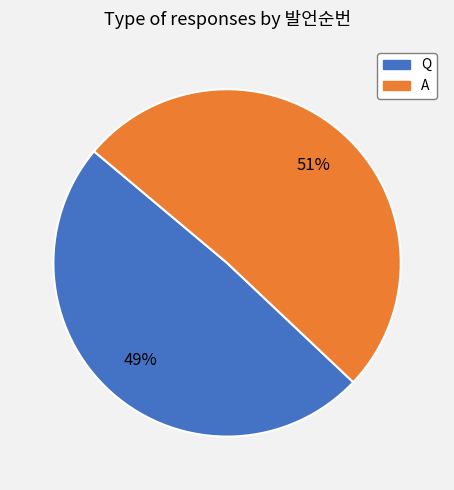

The Q slice represents 36% of the pie. True or false?

False